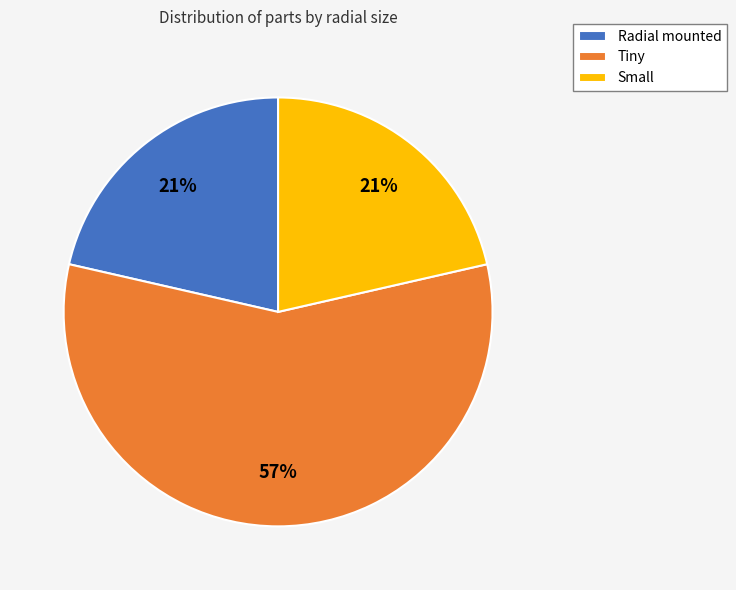

Does any single category account for the majority?

Yes